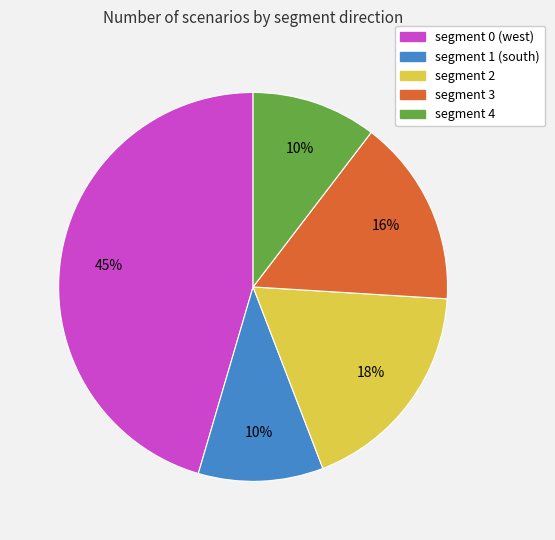

Does segment 2 represent more than half of the total?

No